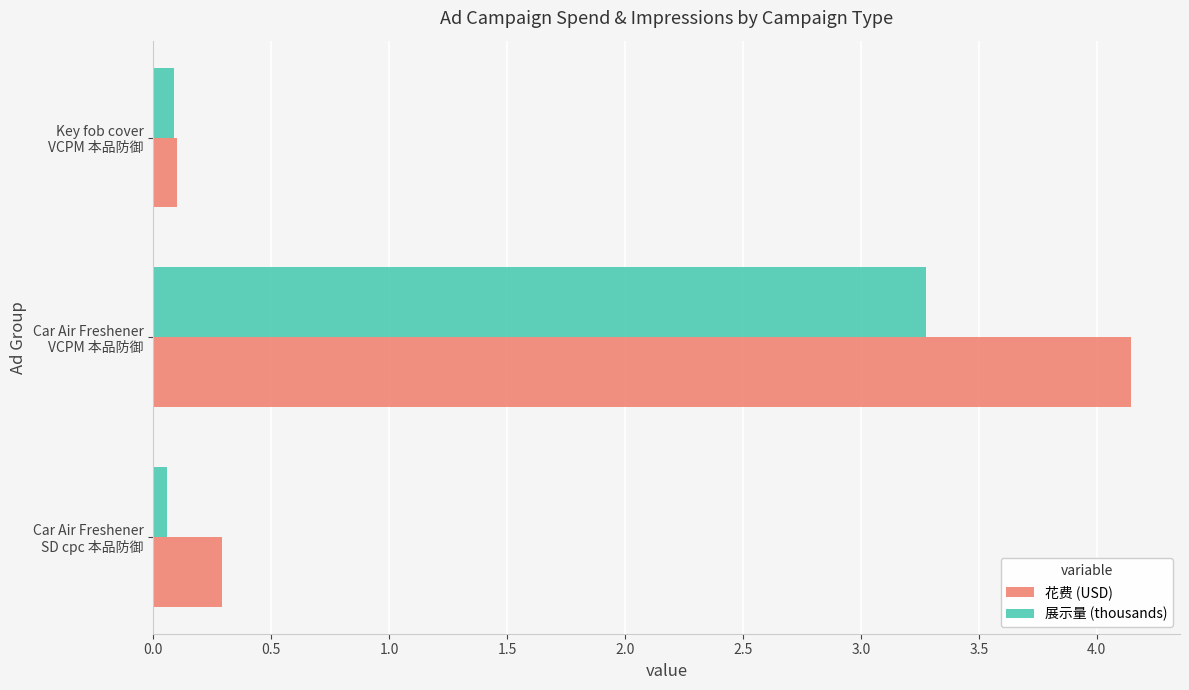

What is the difference between the maximum and second lowest values in the 花费 (USD) series?

3.9